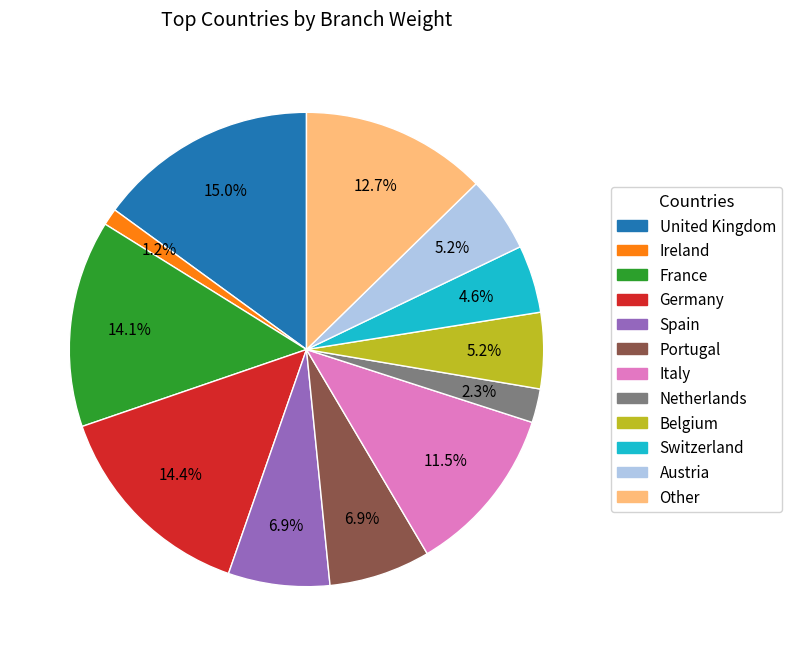

Does Germany account for over 50% of the chart?

No